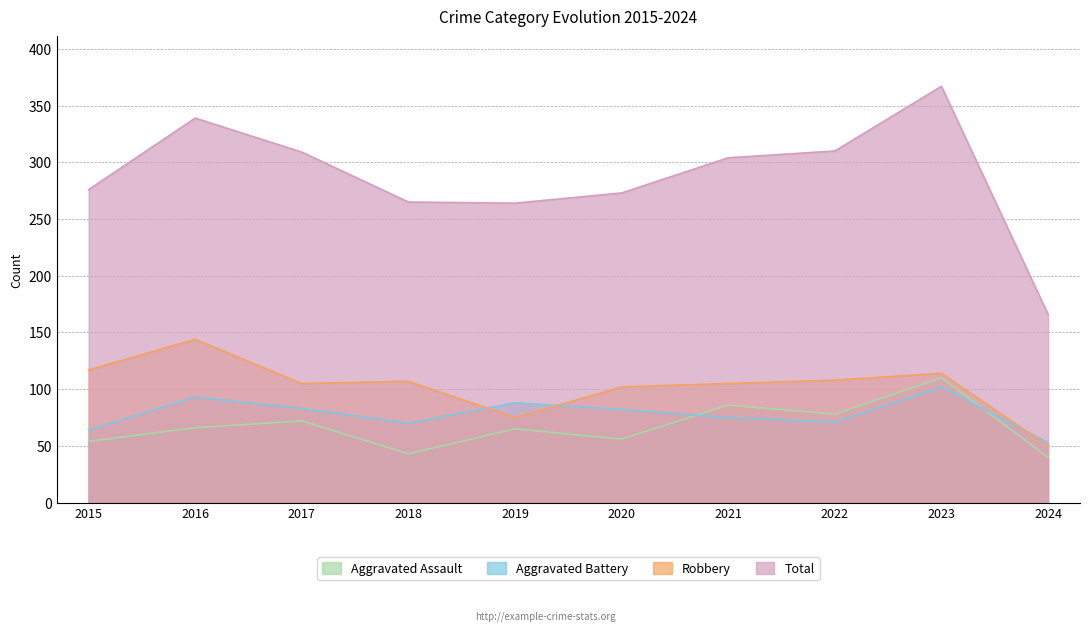

At which category is the sum across all series the highest?

2023